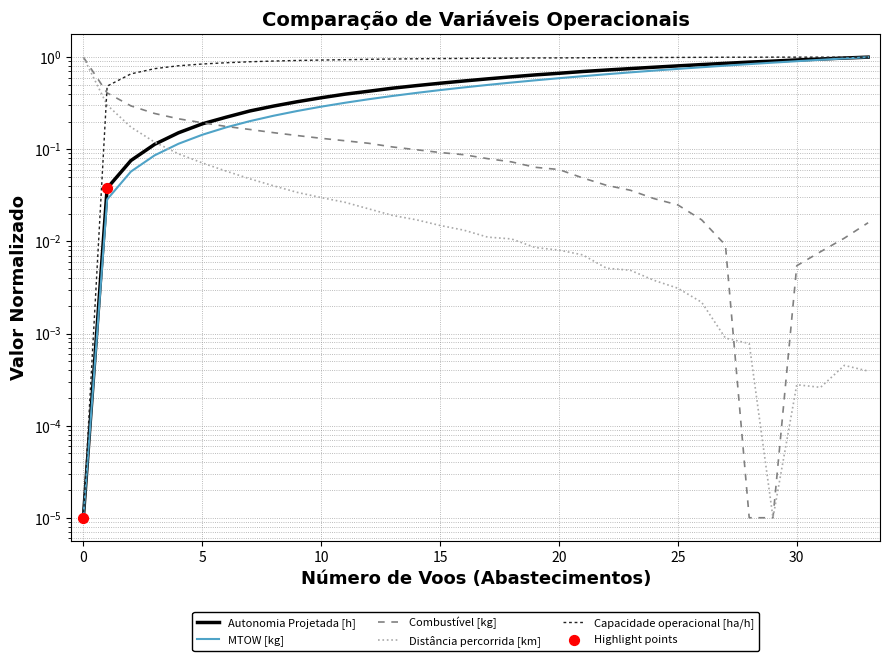

Which series has the largest Y range (max minus min)?

Autonomia Projetada [h]